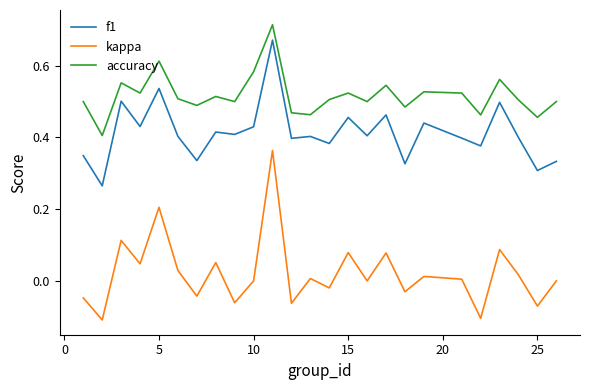

Which series has the widest spread of values?

kappa